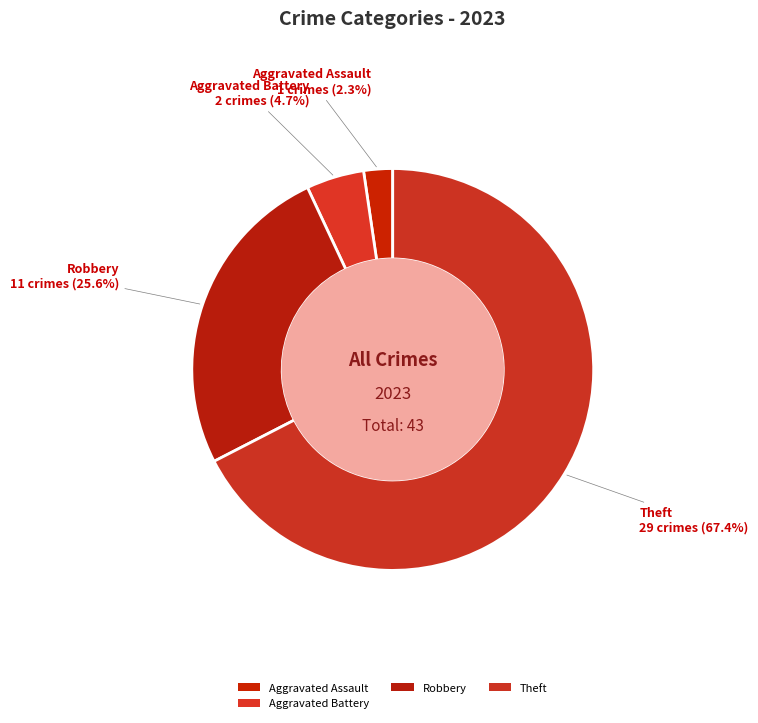

Count the number of slices in the pie.

4